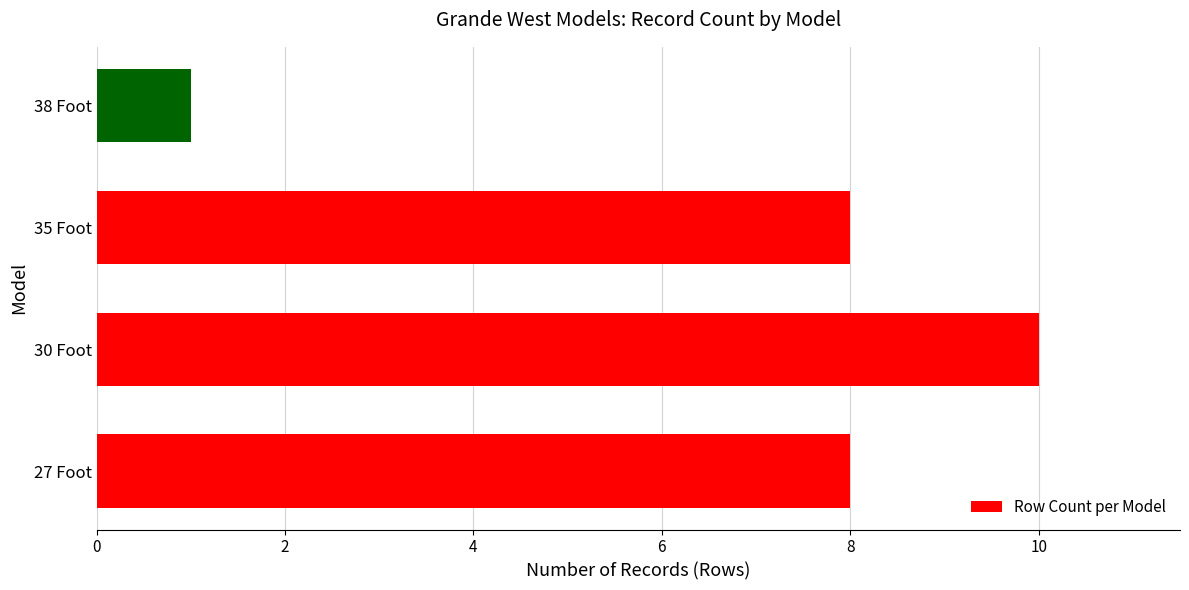

Read the value at 30 Foot.

10